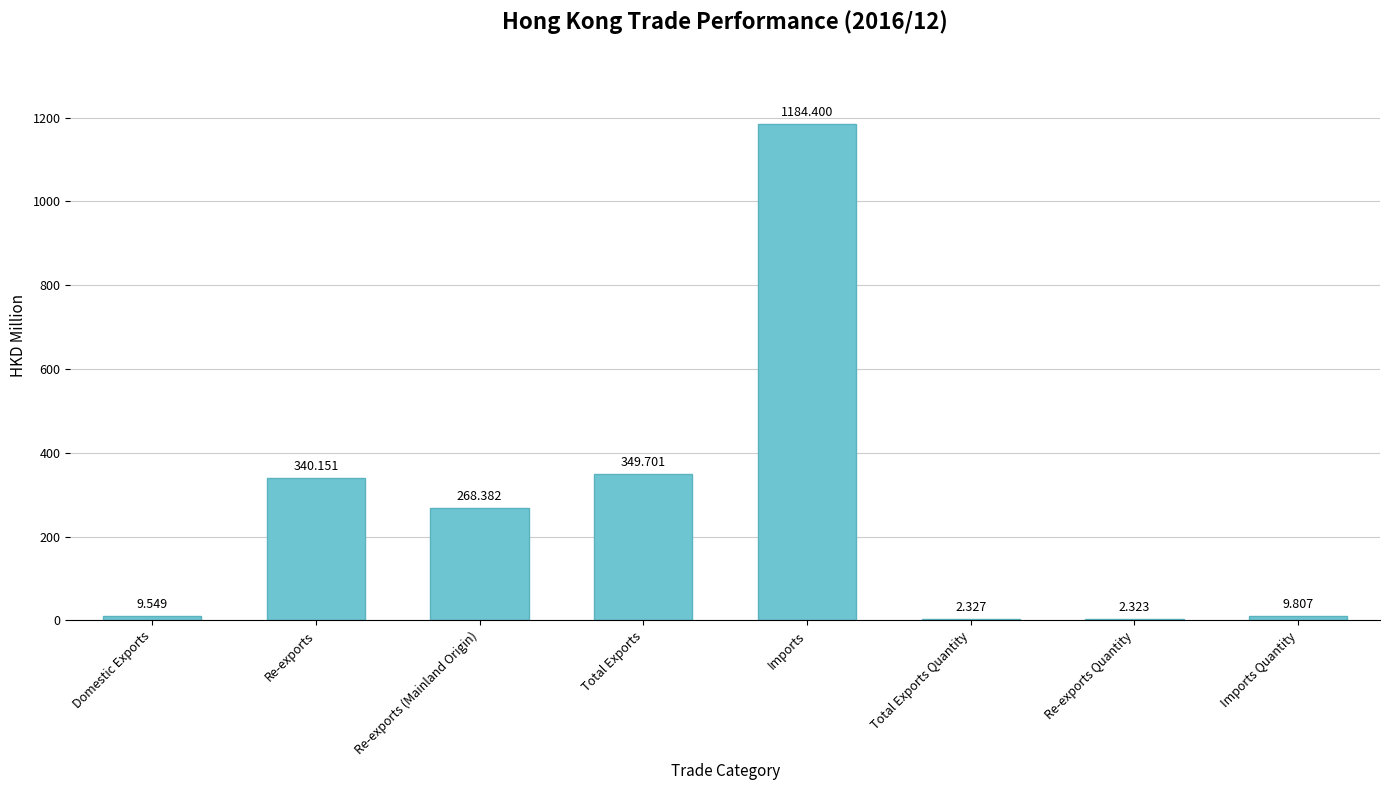

Between Total Exports Quantity and Re-exports (Mainland Origin), which is larger?

Re-exports (Mainland Origin)